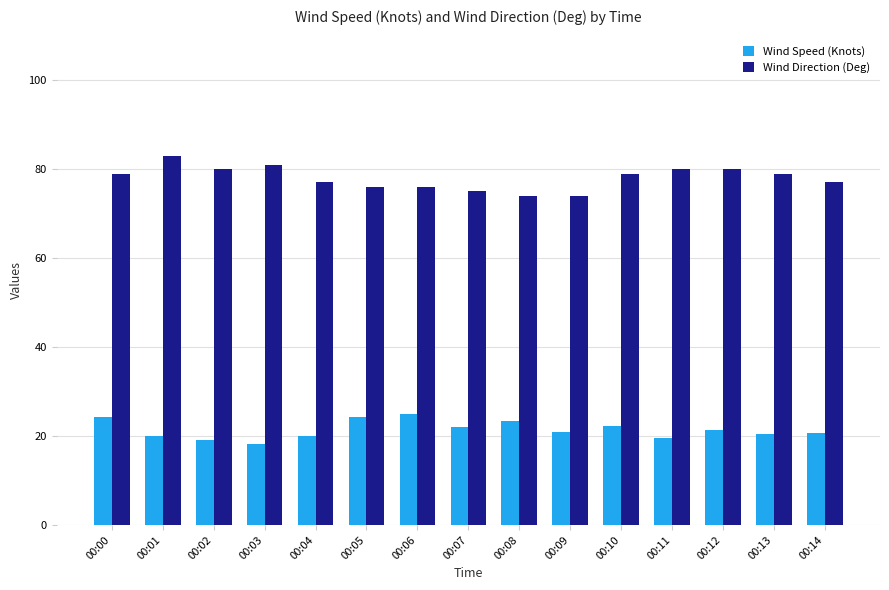

At how many categories does at least one series exceed 18?

15